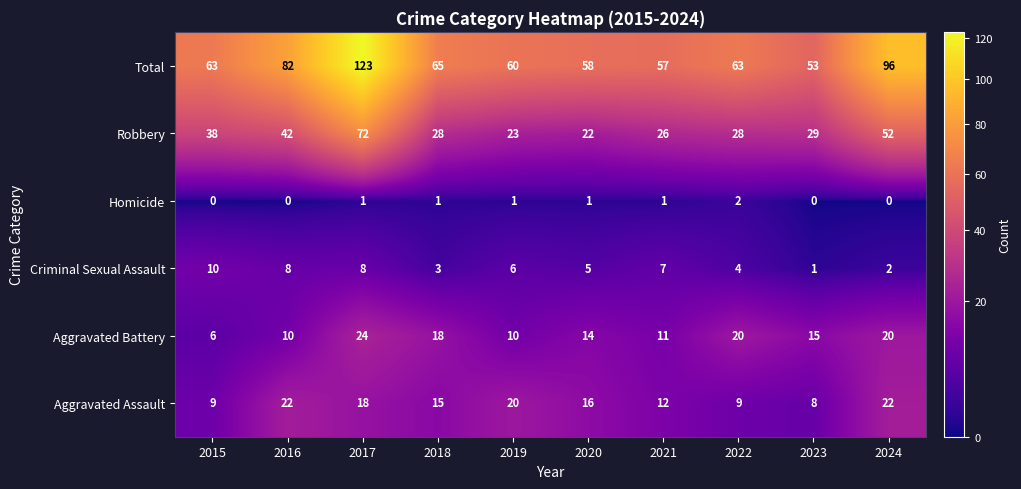

Which series has the largest total across all categories?

Total